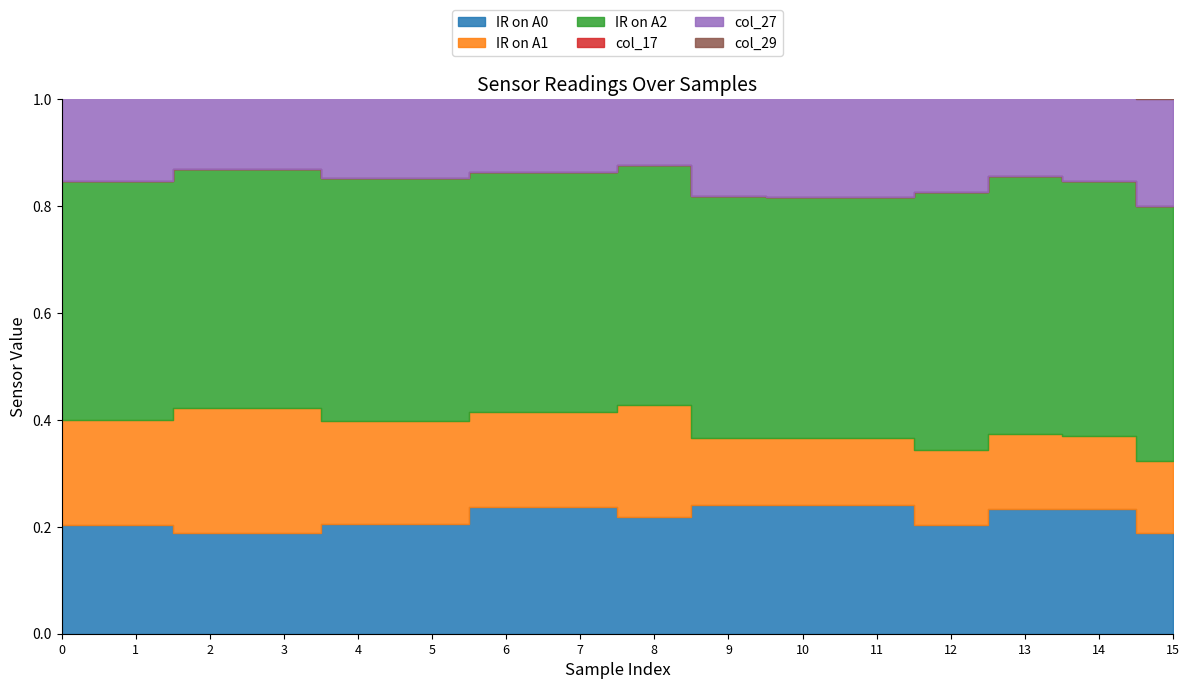

True or false: IR on A2 and IR on A1 intersect in this chart.

False